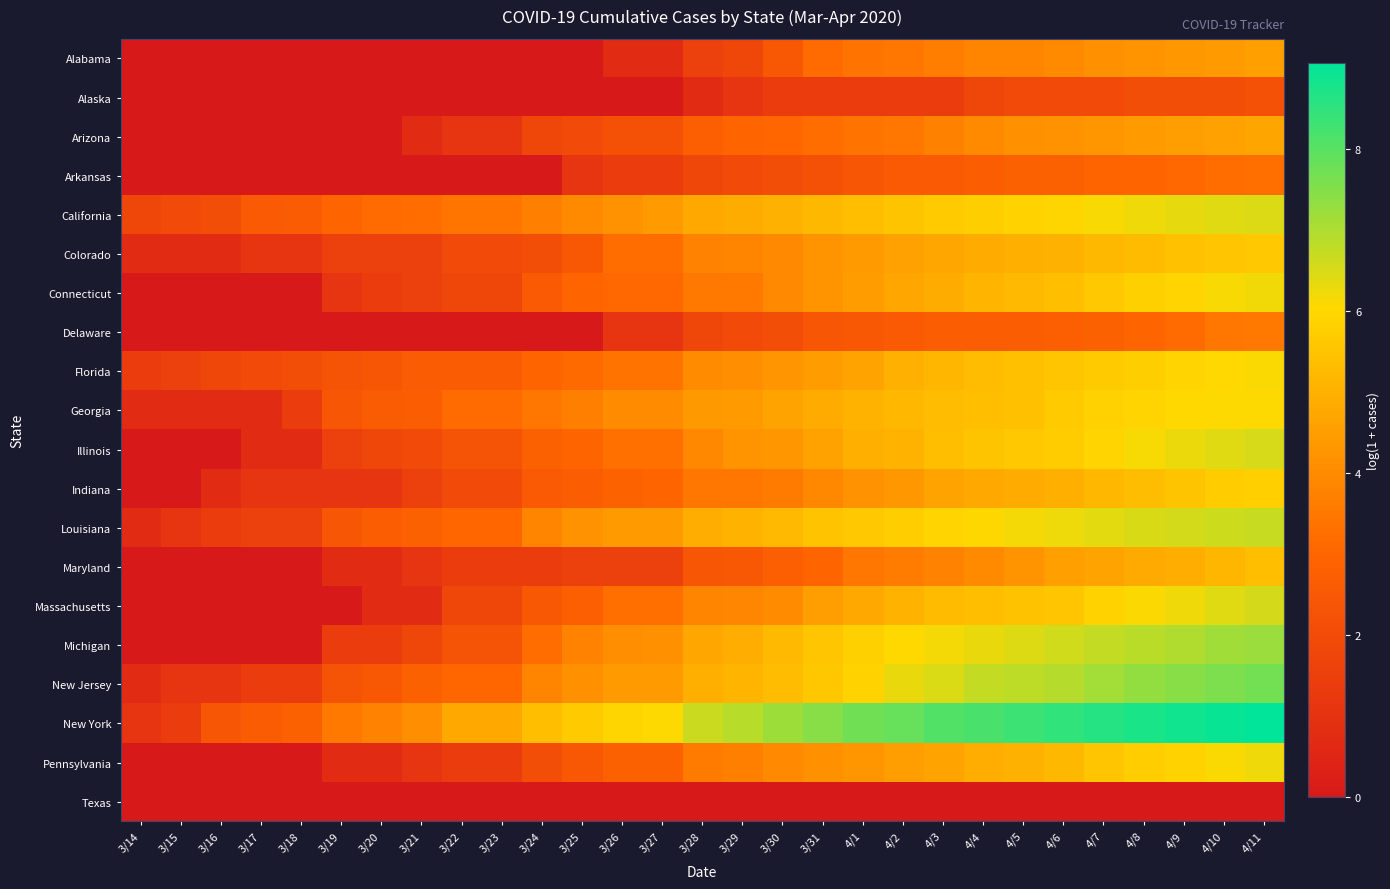

How many series are shown in this chart?

20